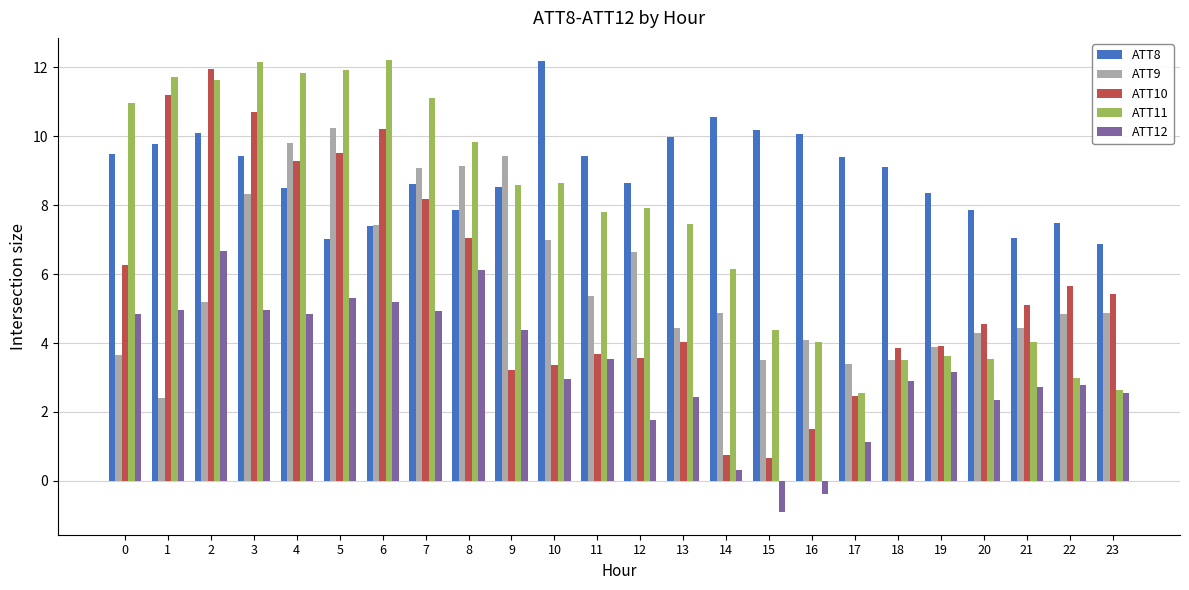

What is the maximum value for ATT9?

10.2